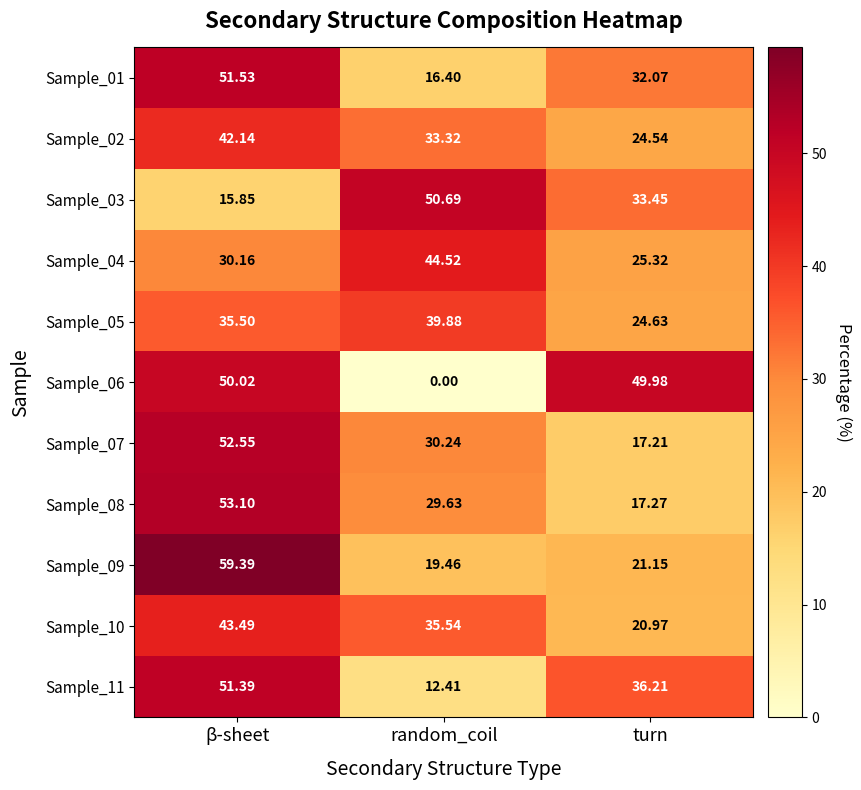

List the labels in order of Sample_04 value, smallest first.

turn, β-sheet, random_coil